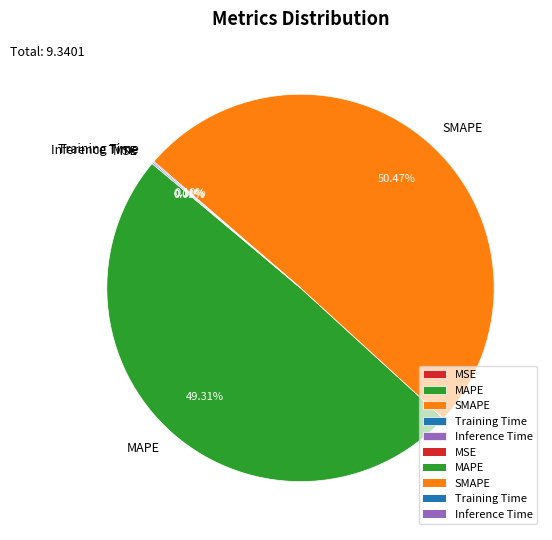

To the nearest percent, what portion does MAPE represent?

49%